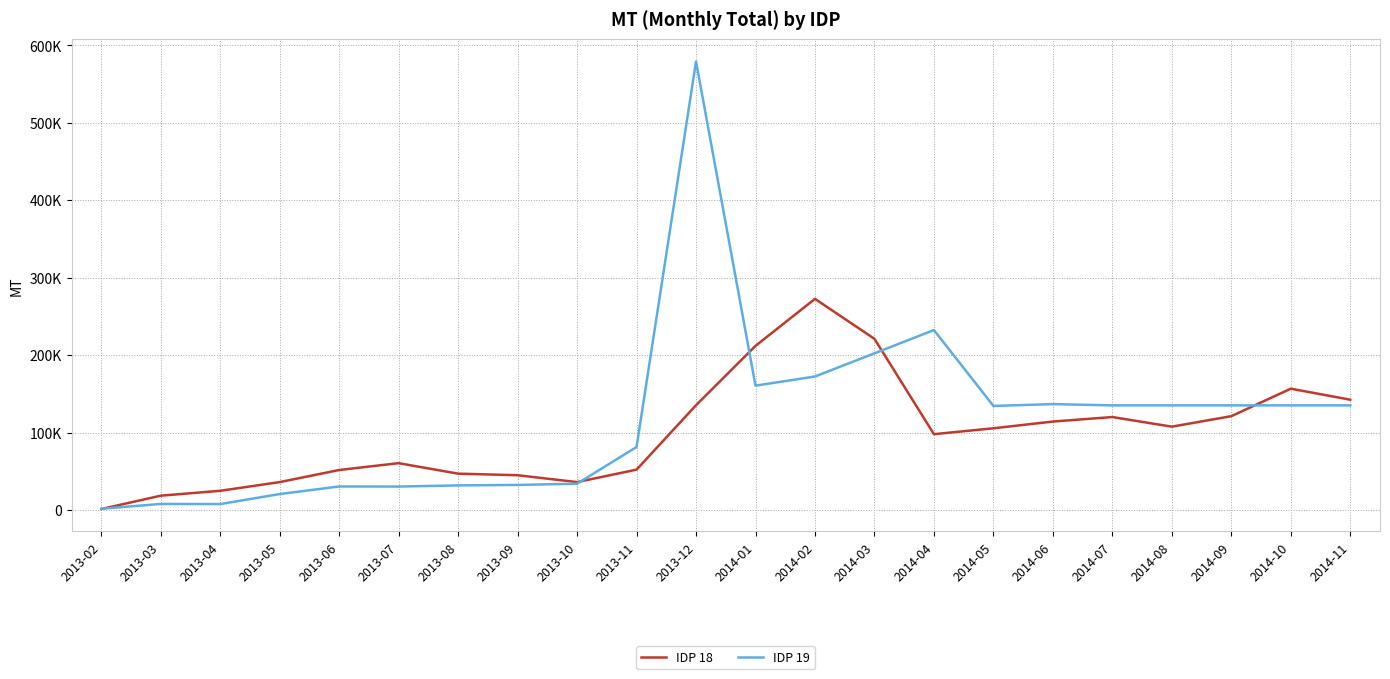

What are all the series names shown in the legend?

IDP 18, IDP 19